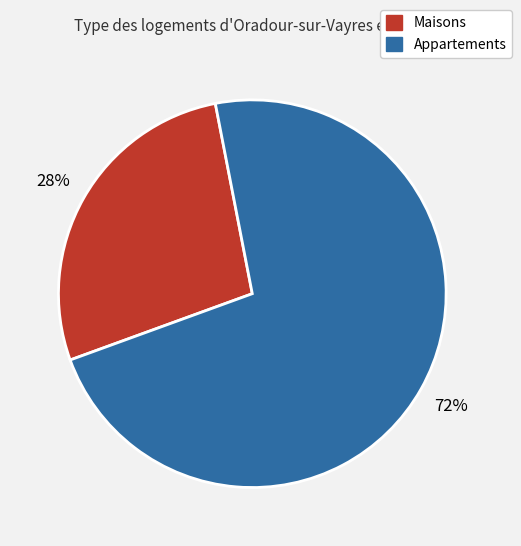

To the nearest percent, what is the average slice percentage?

50%